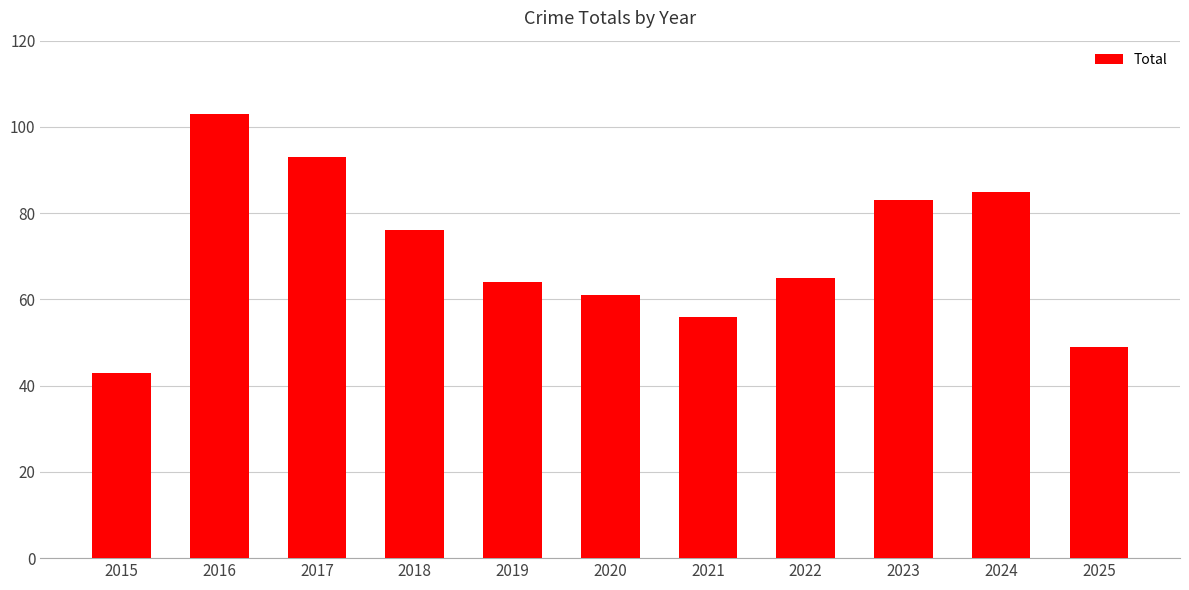

Does the chart contain stacked bars?

No